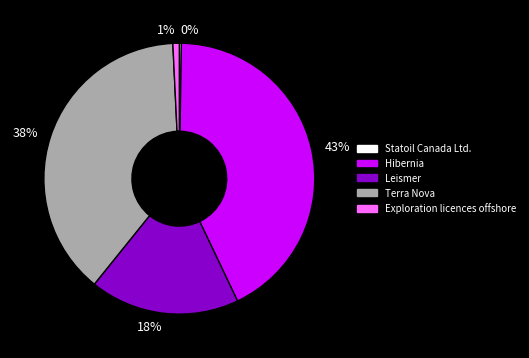

To the nearest percent, what is the combined percentage of 43% and 18%?

61%